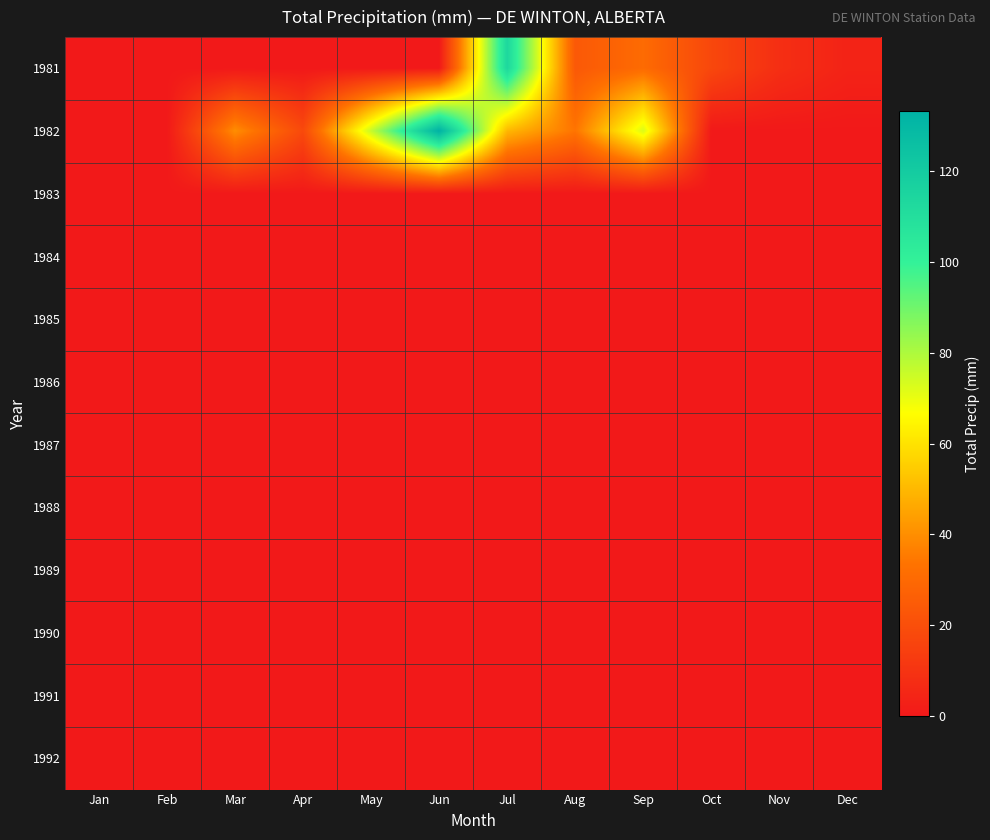

At how many categories does at least one series exceed 101?

2